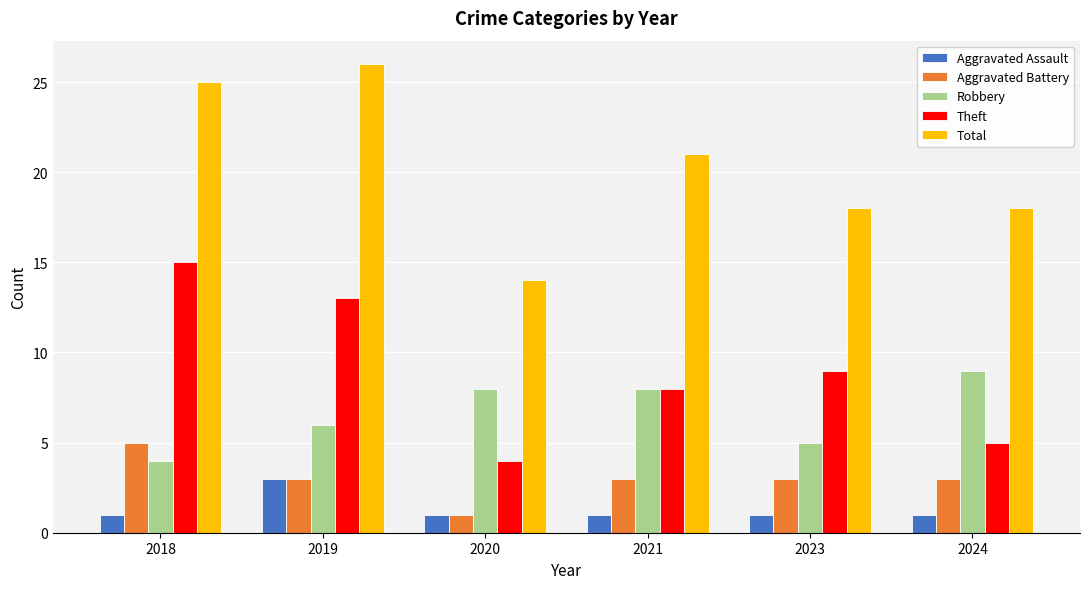

What value does the Aggravated Assault series have at 2020?

1